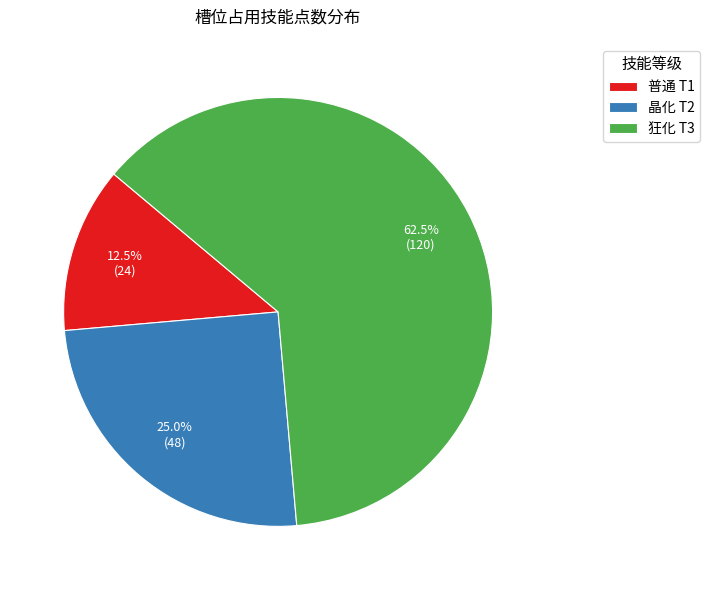

Rank the categories by value from highest to lowest.

狂化 T3, 晶化 T2, 普通 T1